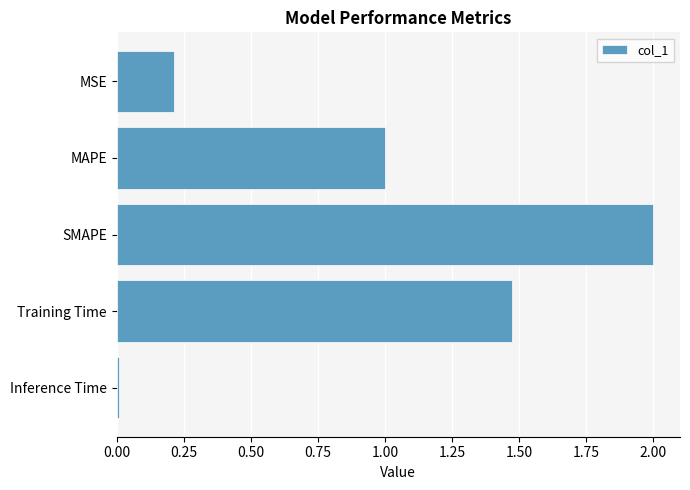

List the labels in order of value, largest first.

SMAPE, Training Time, MAPE, MSE, Inference Time